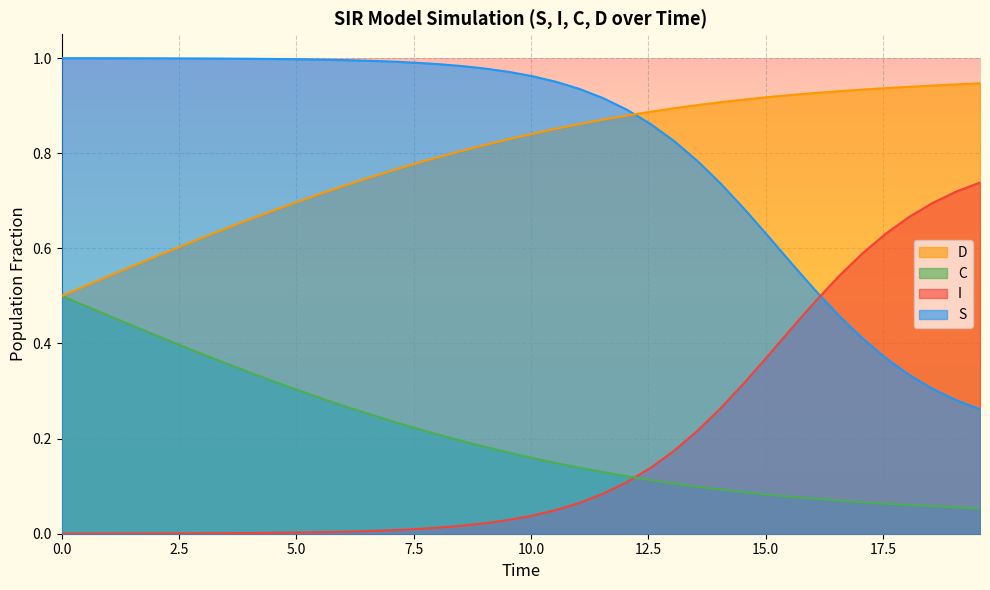

Rank the series by their maximum value, from lowest to highest.

C, I, D, S